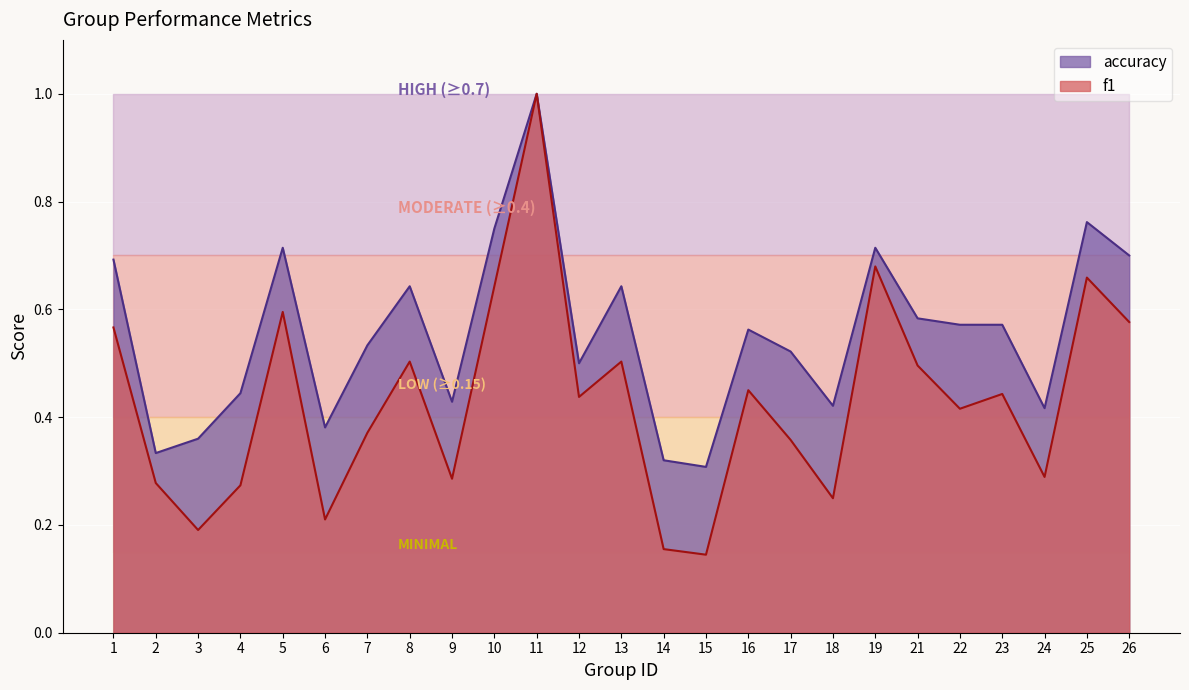

Is it true that f1 equals 0.2 at 23?

False